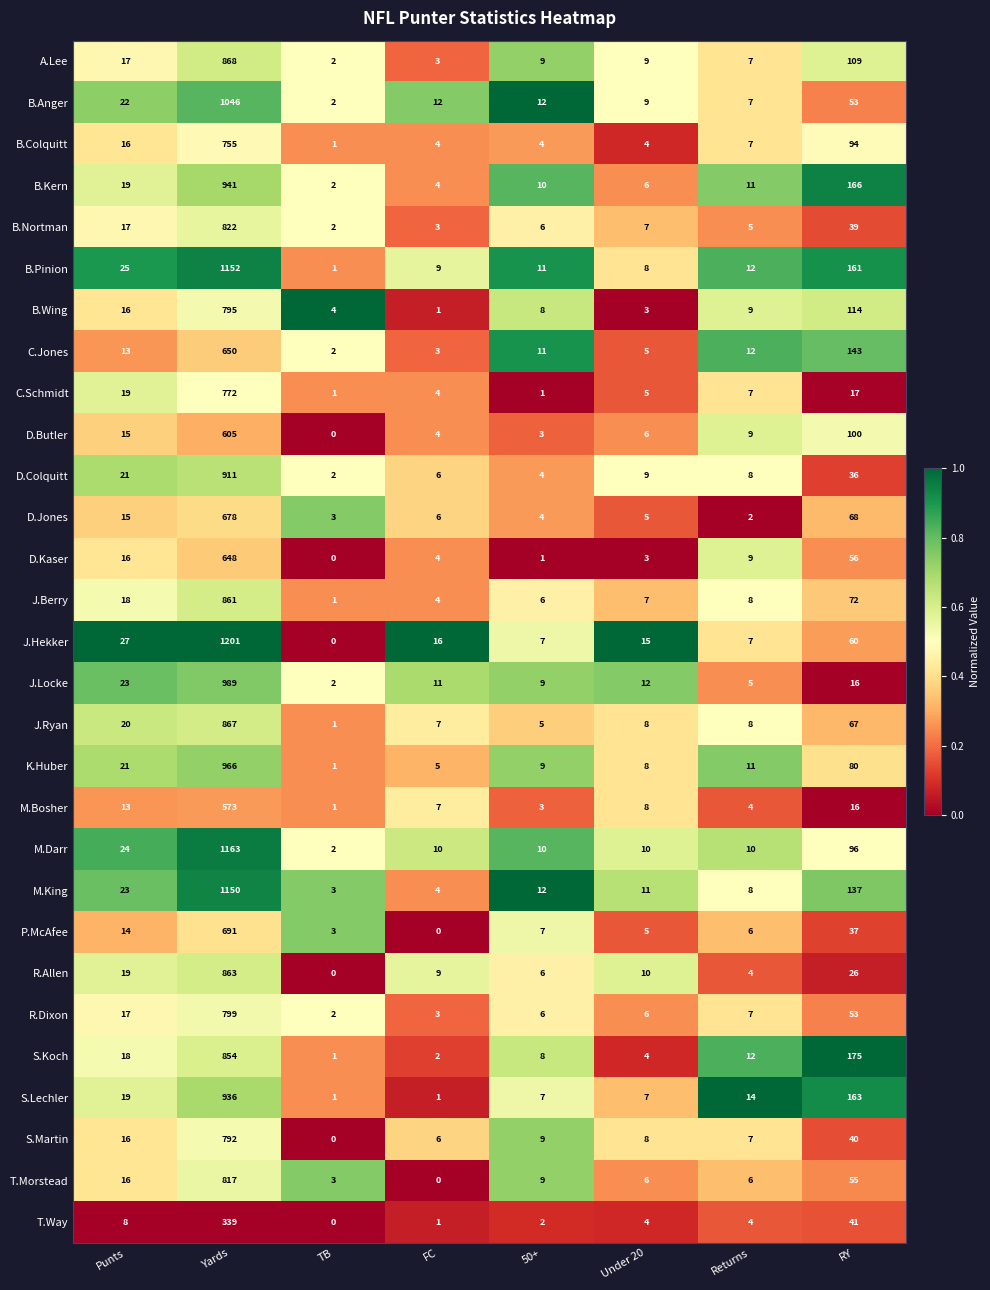

List the labels in order of P.McAfee value, smallest first.

FC, TB, Under 20, Returns, 50+, Punts, RY, Yards